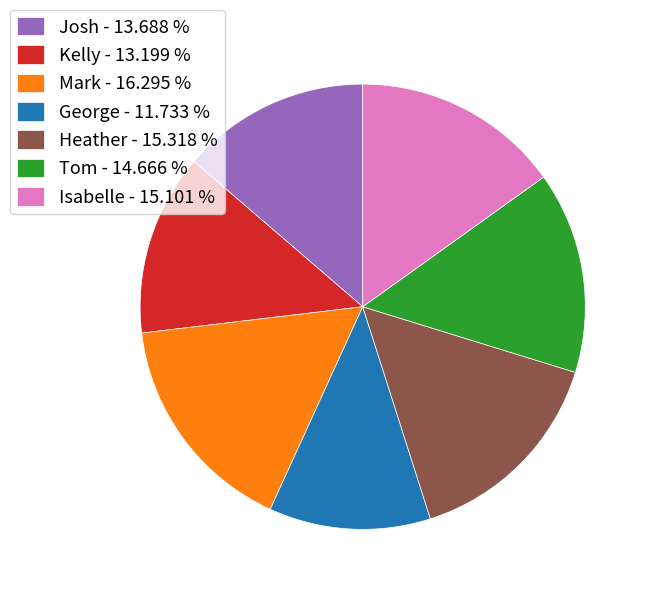

Does Heather account for over 50% of the chart?

No